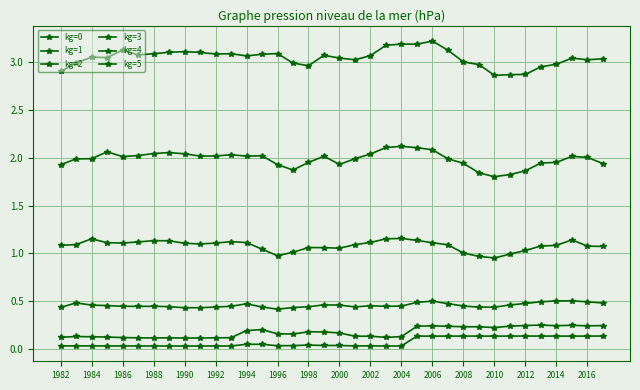

Rank the series by their maximum value, from highest to lowest.

kg=5, kg=4, kg=3, kg=2, kg=1, kg=0